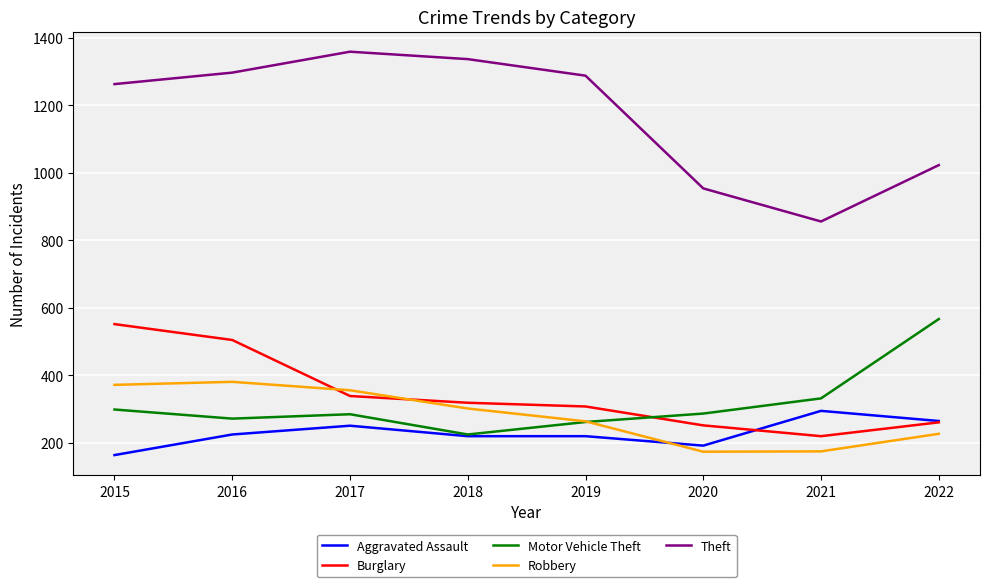

Count the number of data series in this chart.

5